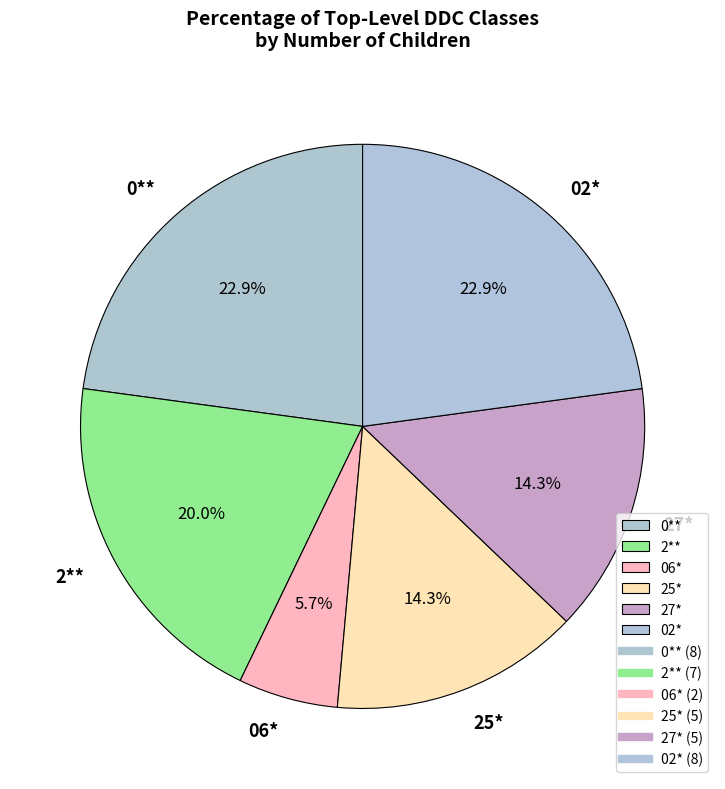

How many slices are in this pie chart?

6